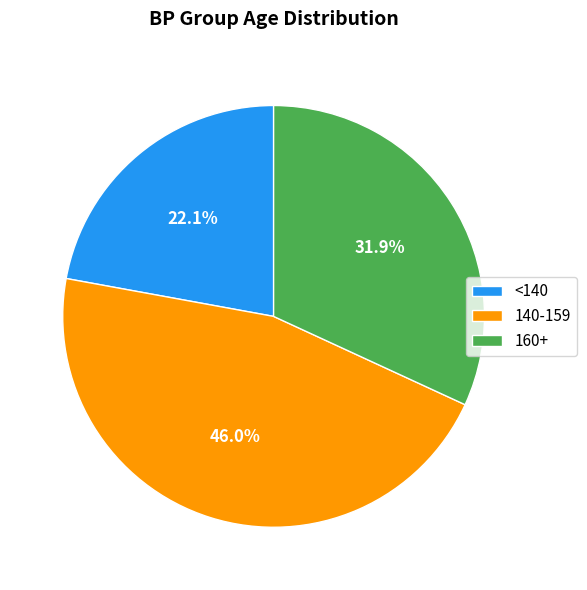

Count the number of slices in the pie.

3